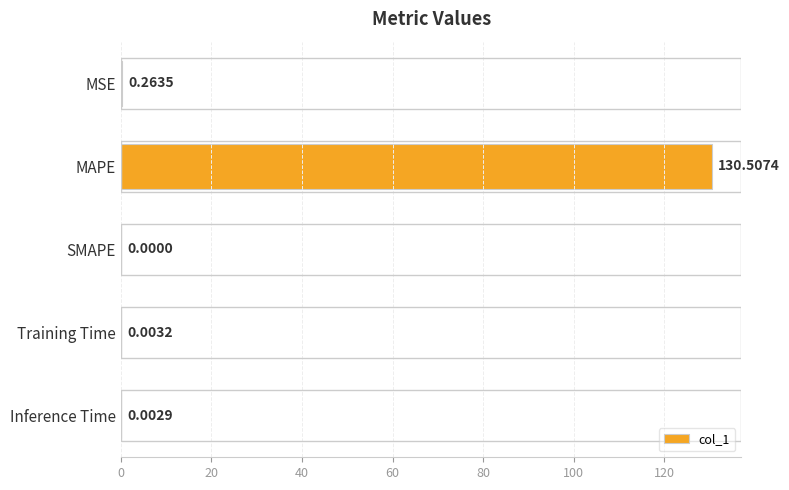

What is the sum of all values?

130.8